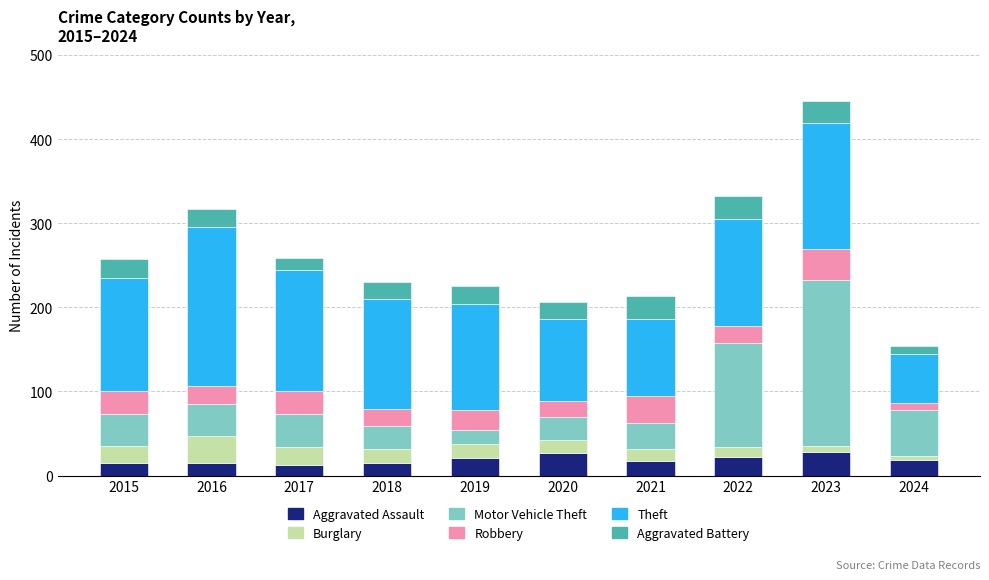

How many distinct data groups are displayed?

6